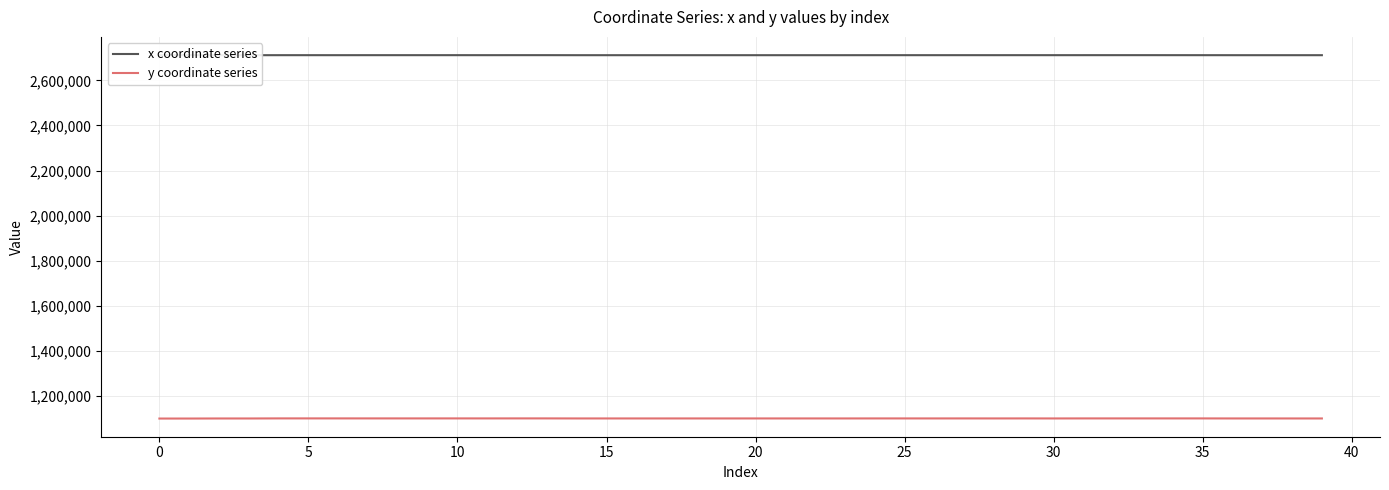

What are all the series names shown in the legend?

x coordinate series, y coordinate series